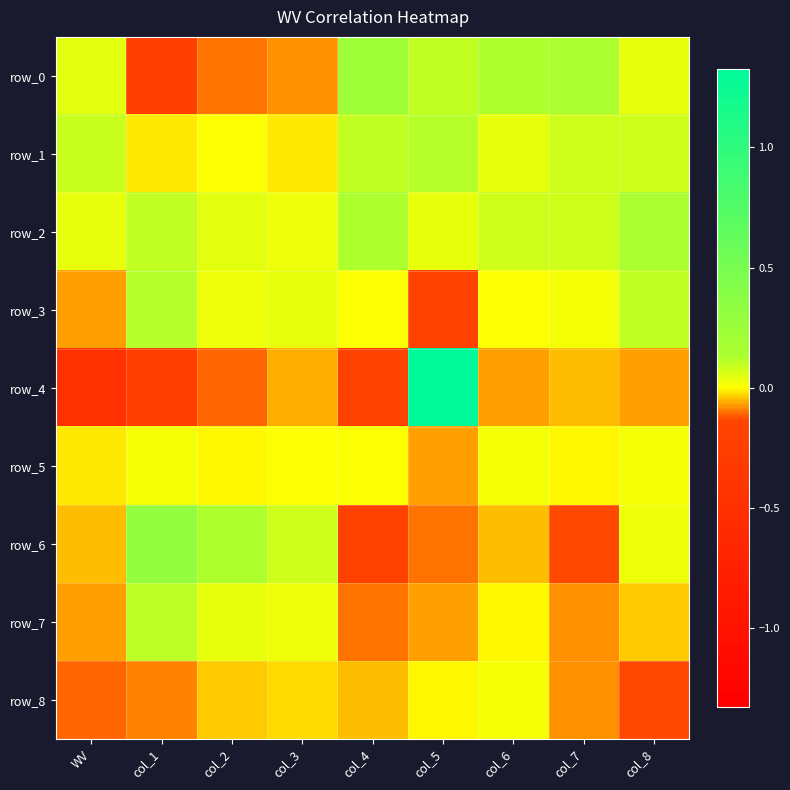

At which category does the chart reach its peak across all series?

col_5